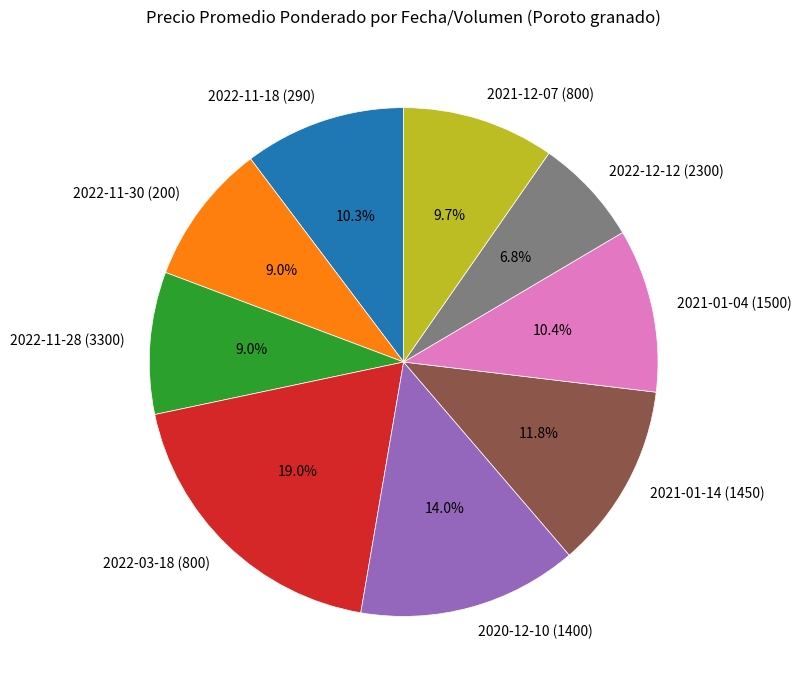

Which slice is the largest?

2022-03-18 (800)